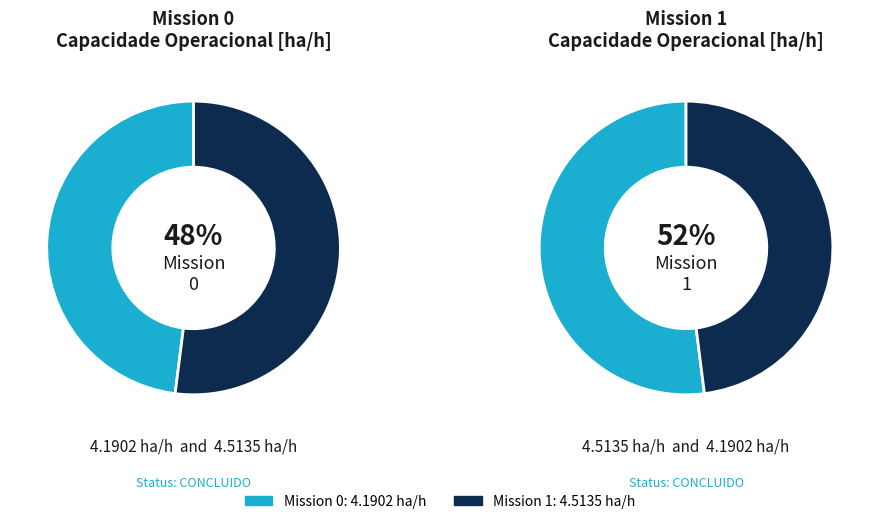

Between 0 and 1, which series saw the biggest shift?

Mission 1